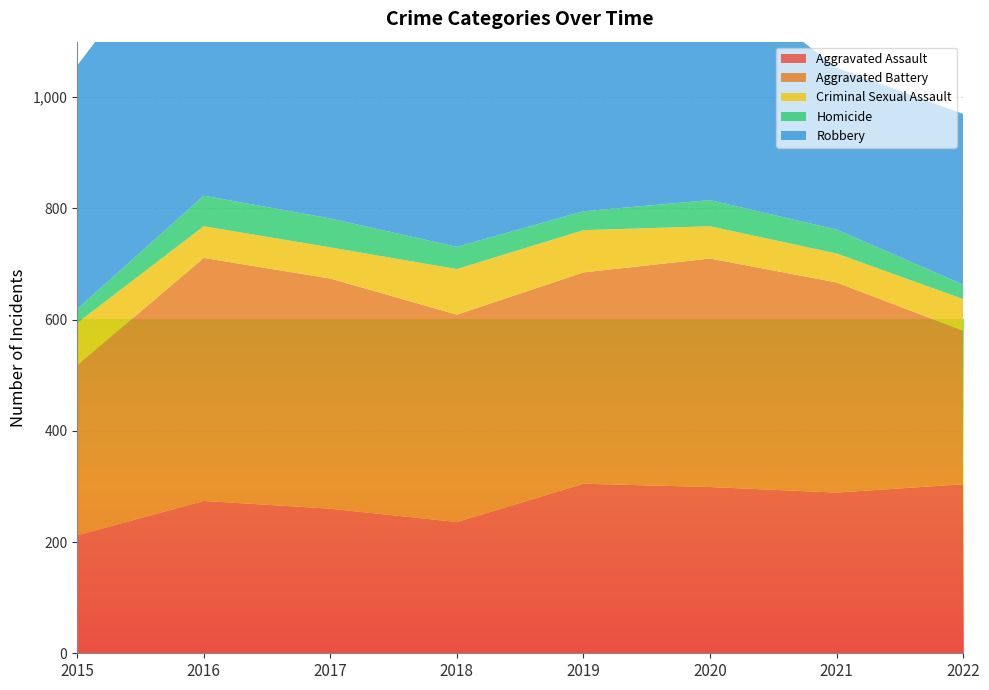

Reading left to right, list all the values displayed in this chart.

Aggravated Assault: 2015=212	2016=274	2017=260	2018=236	2019=305	2020=299	2021=289	2022=304
Aggravated Battery: 2015=306	2016=437	2017=414	2018=373	2019=380	2020=411	2021=378	2022=276
Criminal Sexual Assault: 2015=76	2016=57	2017=56	2018=82	2019=76	2020=58	2021=52	2022=57
Homicide: 2015=25	2016=55	2017=52	2018=40	2019=34	2020=47	2021=43	2022=26
Robbery: 2015=438	2016=533	2017=447	2018=447	2019=379	2020=414	2021=291	2022=307